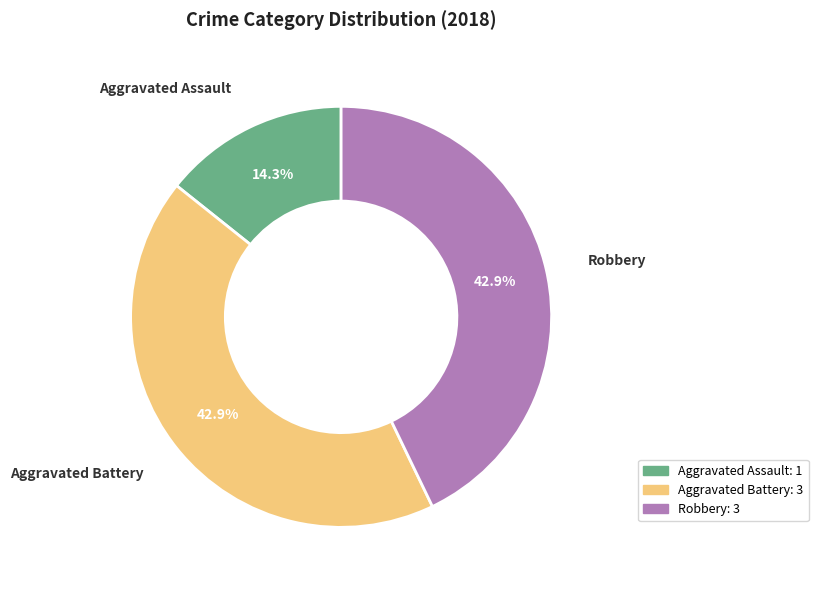

To the nearest percent, what is the difference between the largest and smallest slice percentages?

29%